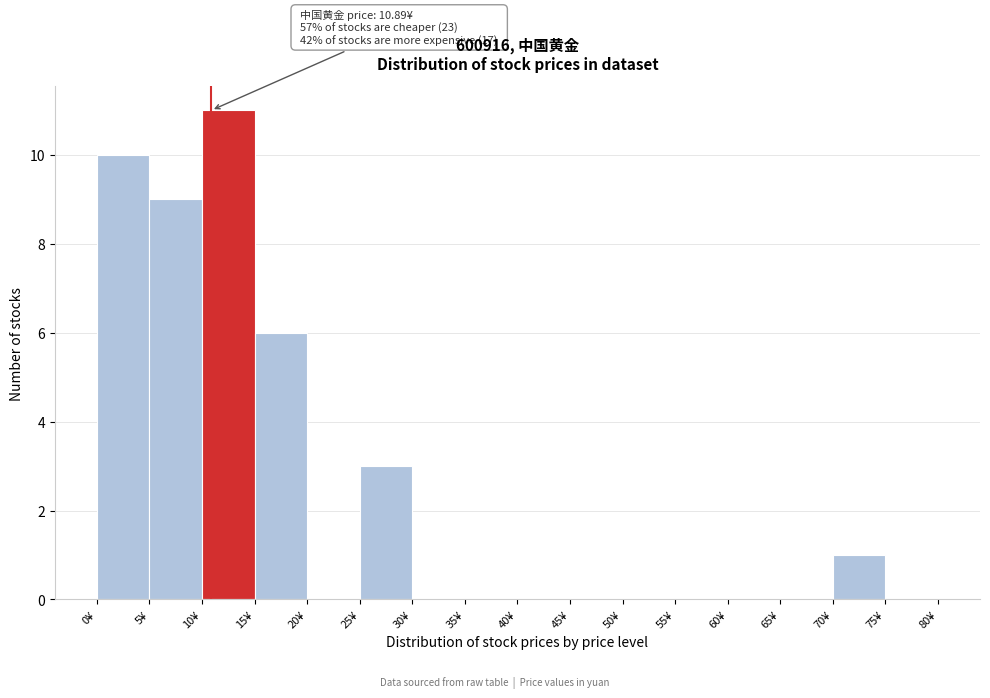

Which range on the x-axis has the tallest bar?

10 to 15